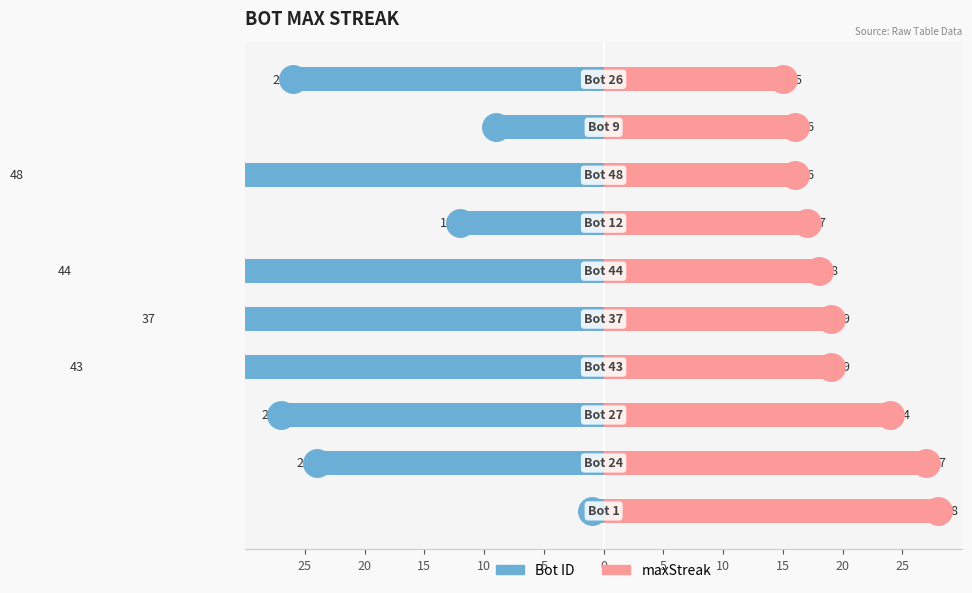

What is the minimum value shown in the chart?

-48